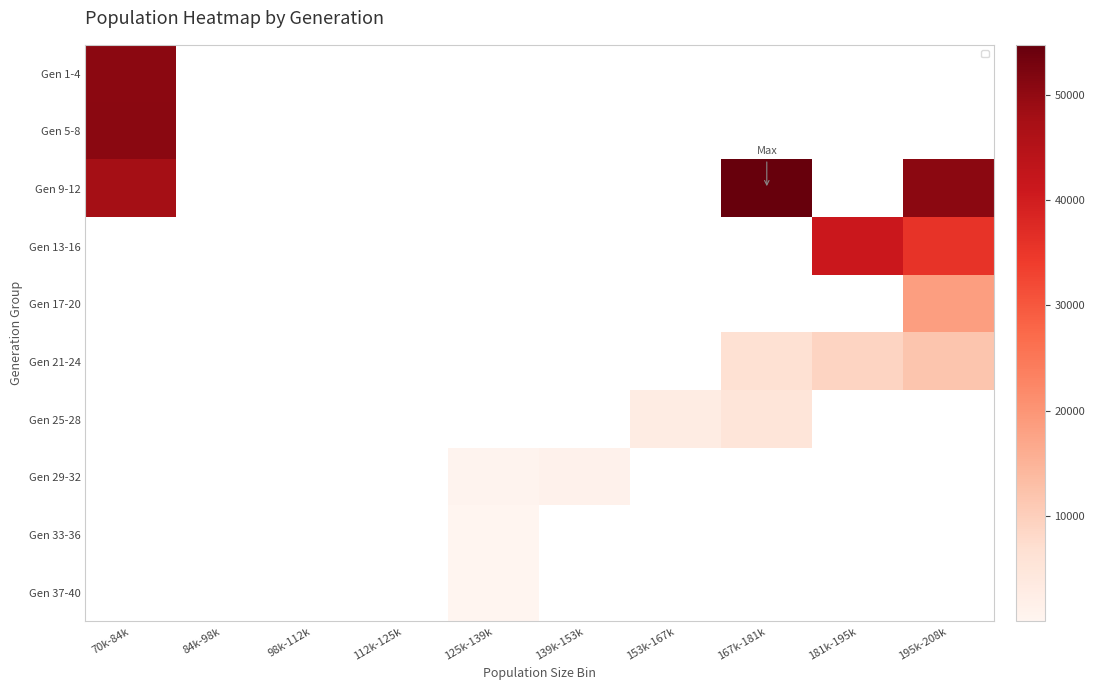

How many data points does each series have?

10